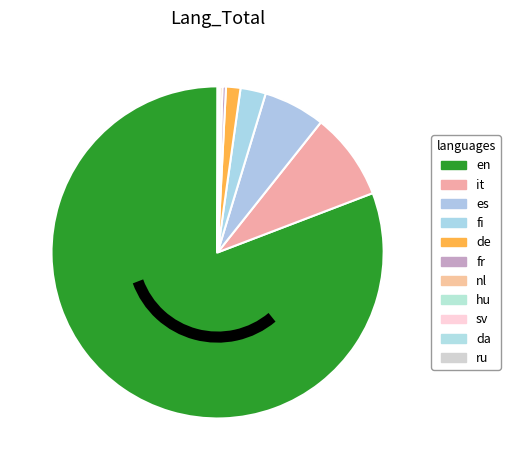

What is the largest slice in the pie chart?

en